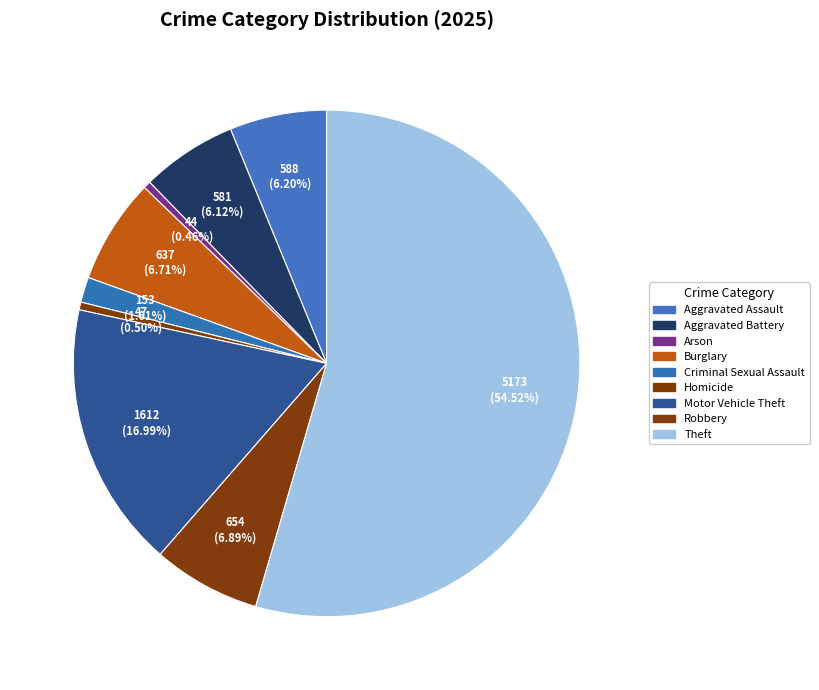

What is the total percentage of Burglary and Aggravated Assault?

12.9%